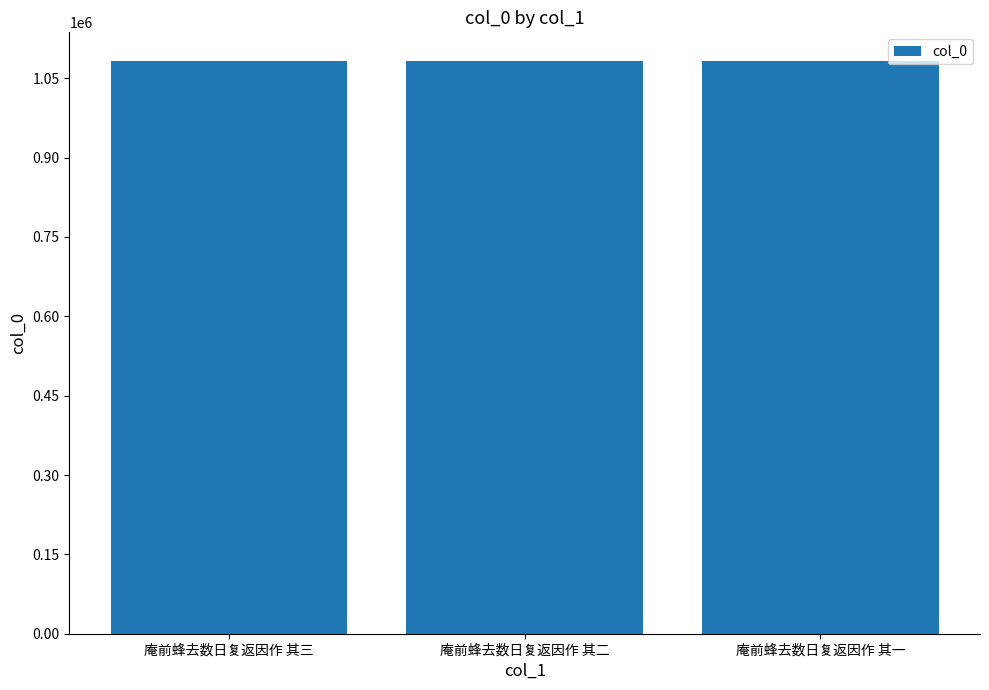

What is the approximate value at 庵前蜂去数日复返因作 其三?

1082648